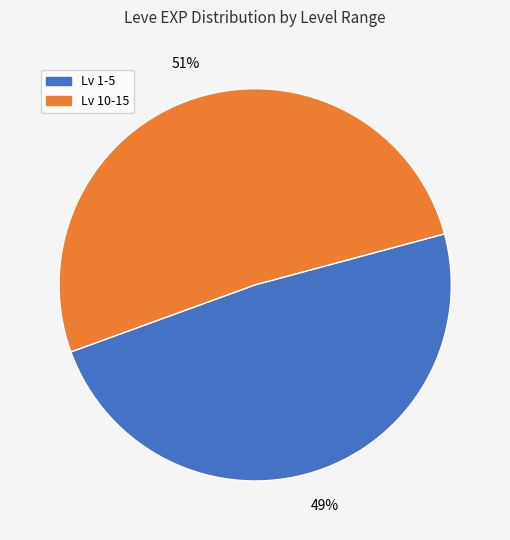

Is there any slice that represents more than half of the pie?

Yes